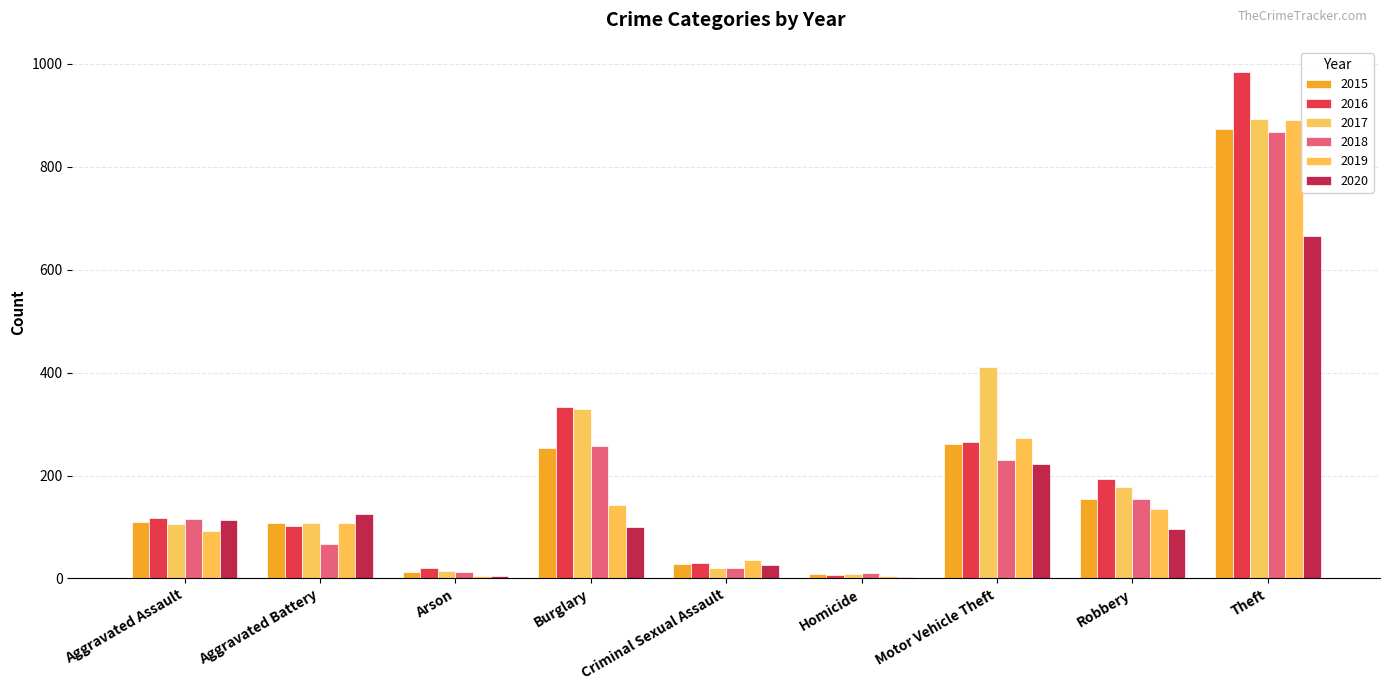

Are the bars horizontal?

No